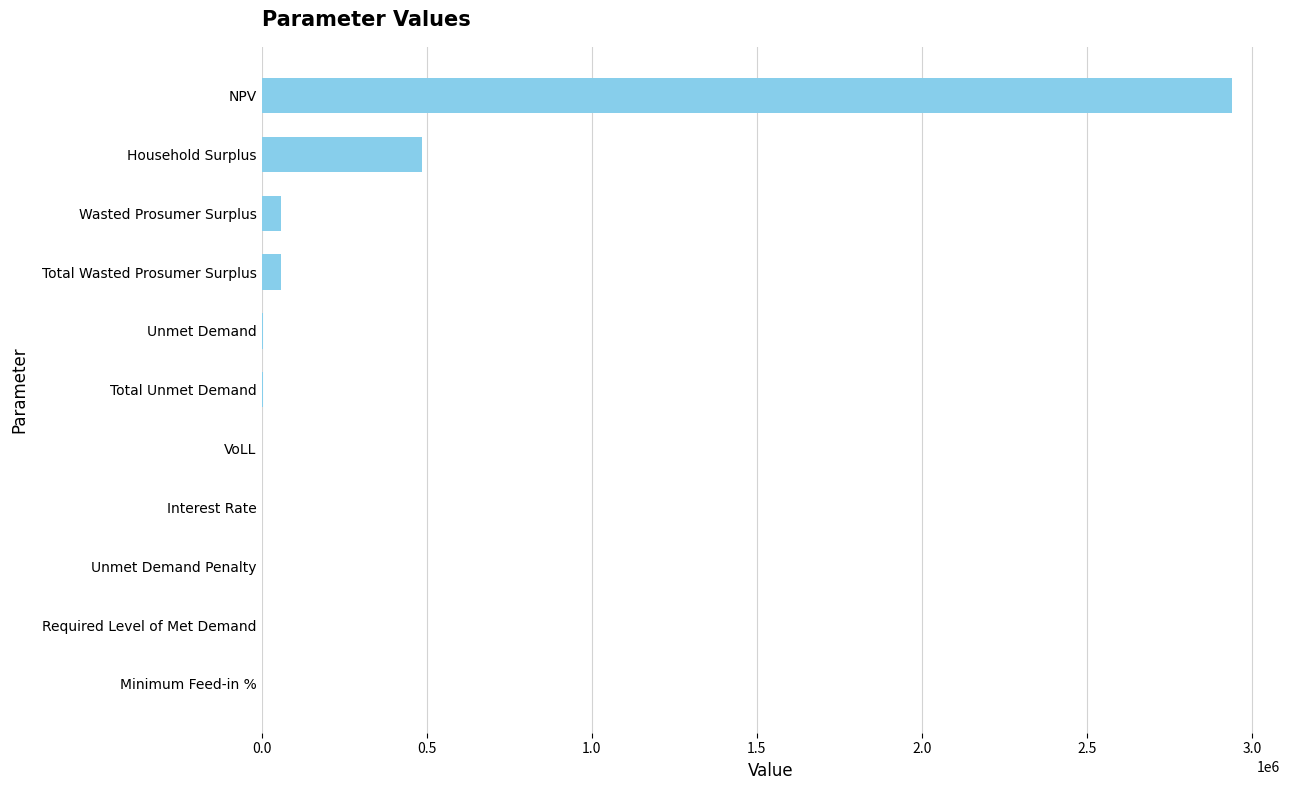

What is the average value?

322743.6